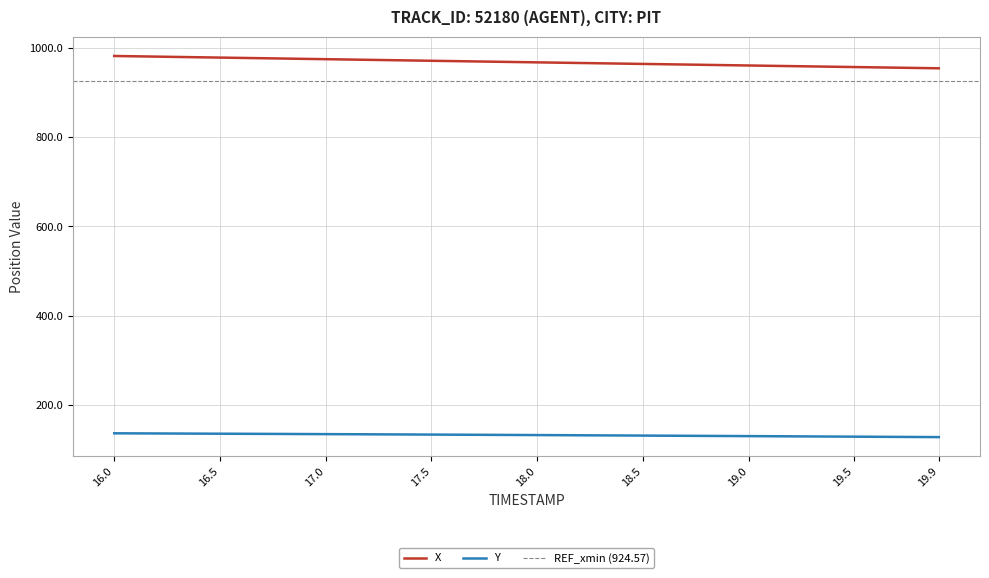

Which category has the highest value in the Y series?

16.0